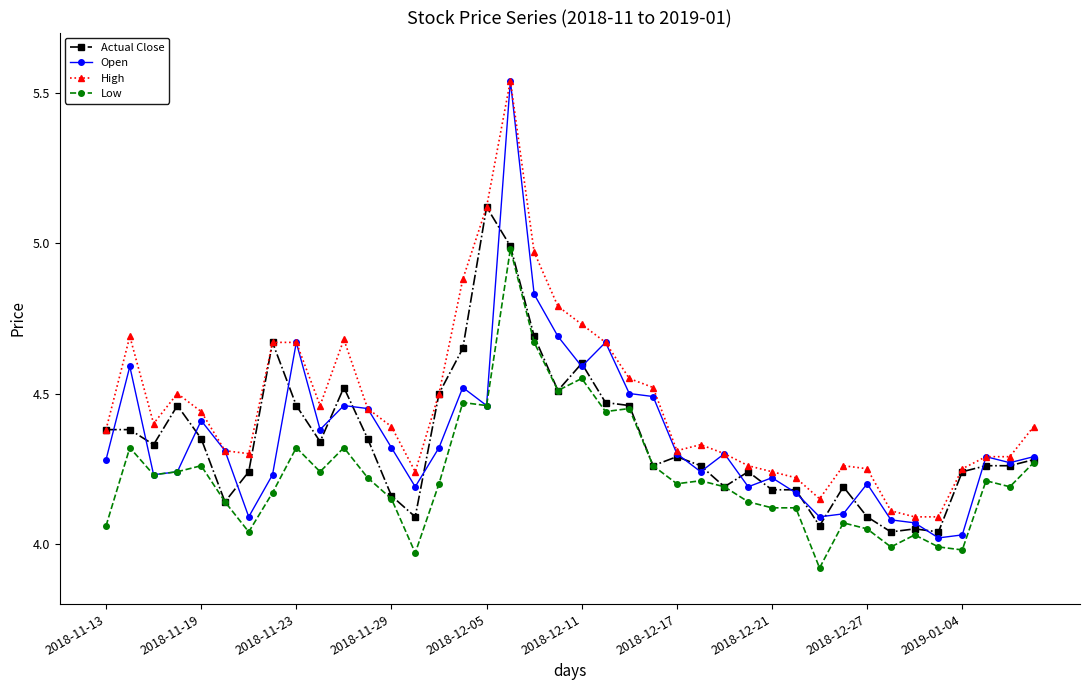

Which series has the widest spread of values?

Open